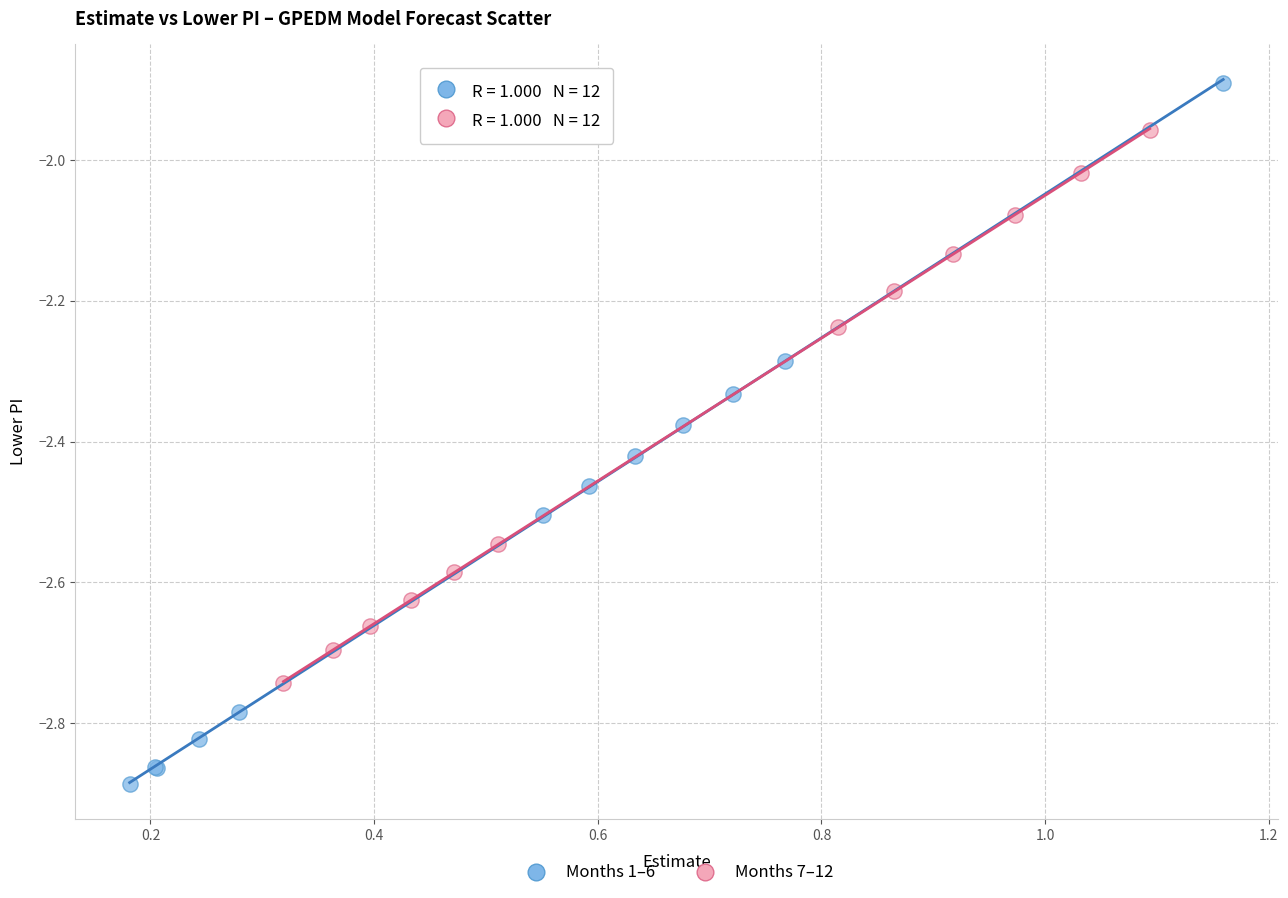

Which series reaches the minimum Y coordinate?

Months 1–6